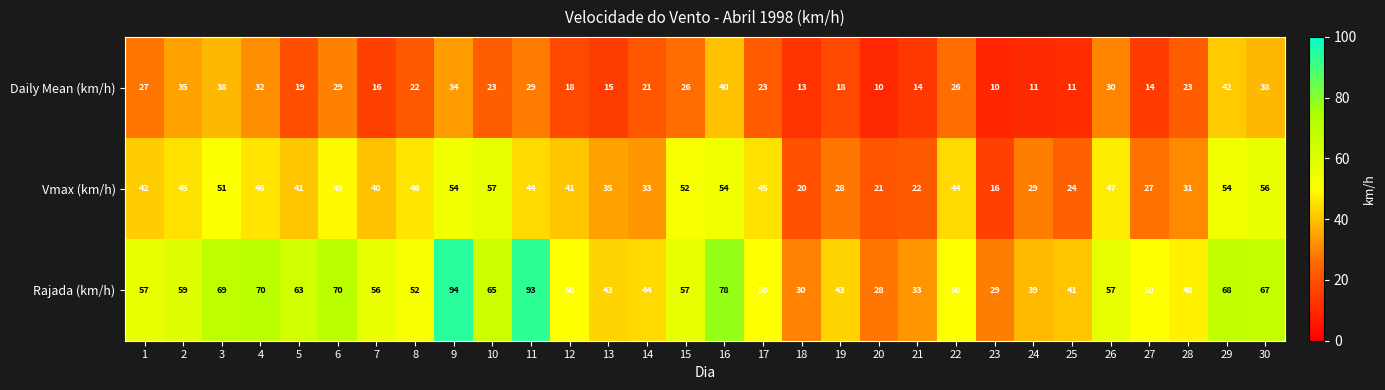

Which series has the widest spread of values?

Rajada (km/h)